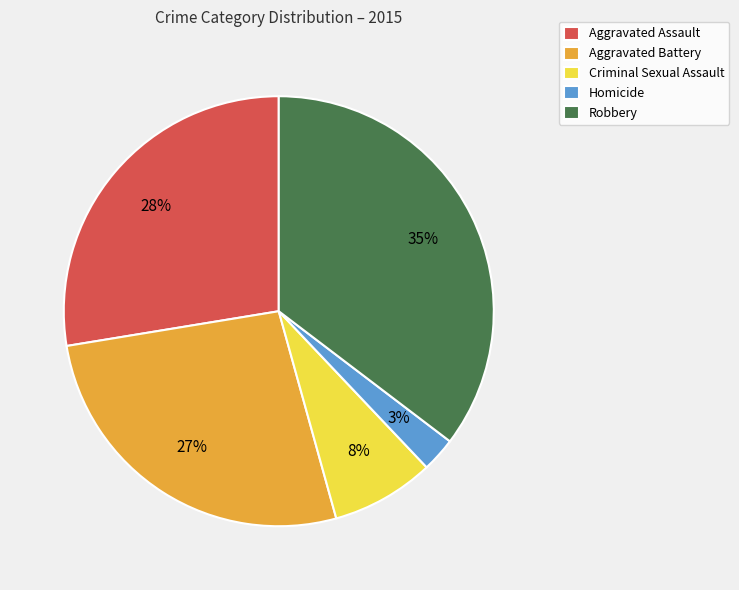

Is there a majority slice in this chart?

No